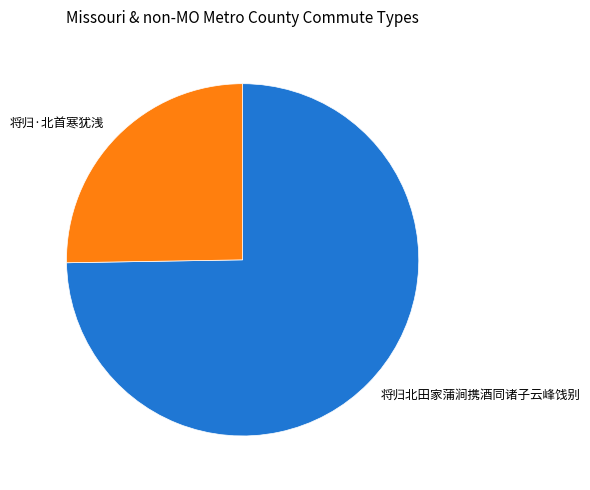

Is it true that 将归·北首寒犹浅 is 25% of the pie?

True